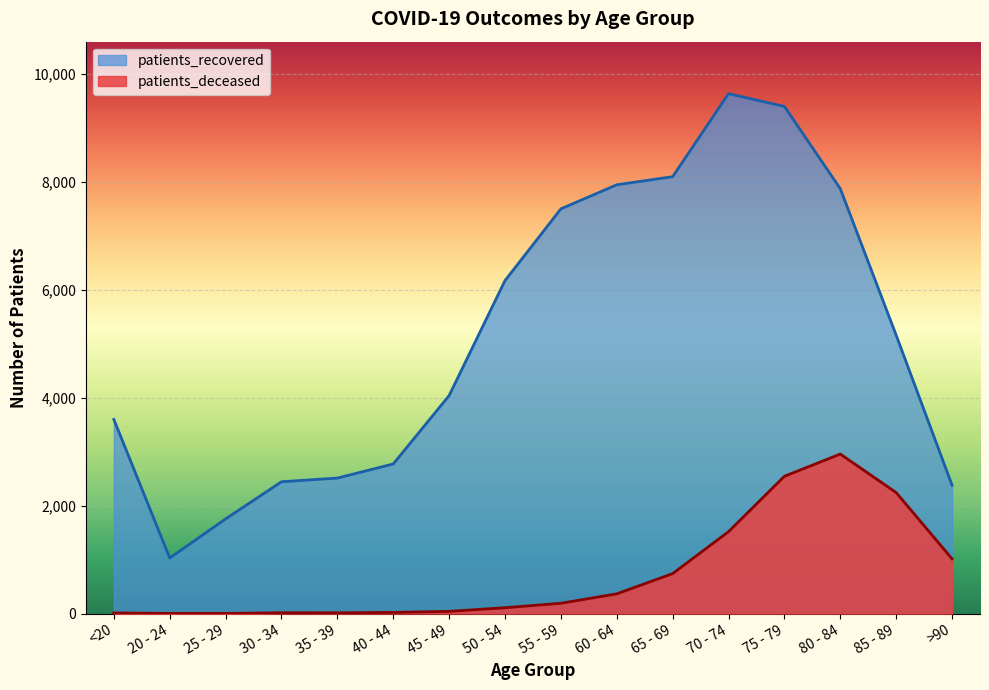

What is the highest value of the patients_deceased series?

2956